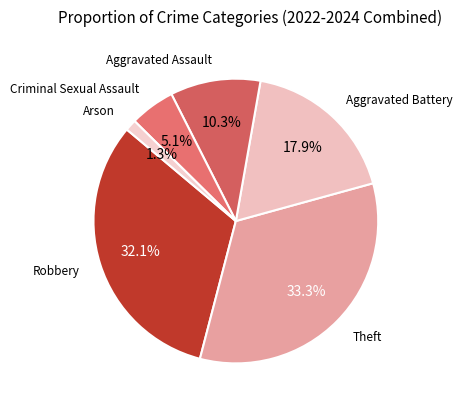

How much of the chart is everything except Criminal Sexual Assault?

94.9%